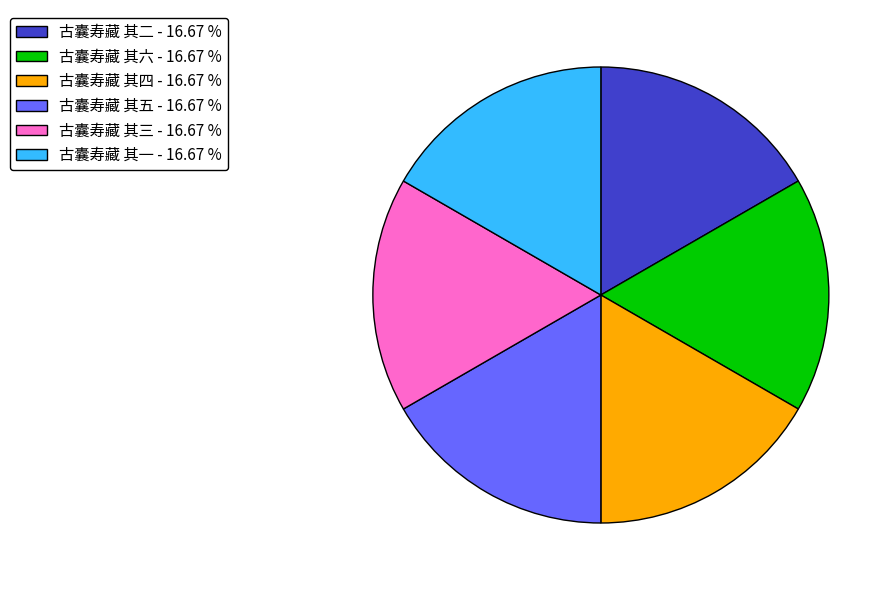

What is the ratio of the value at 古囊寿藏 其一 - 16.67 % to the value at 古囊寿藏 其六 - 16.67 %?

1.0